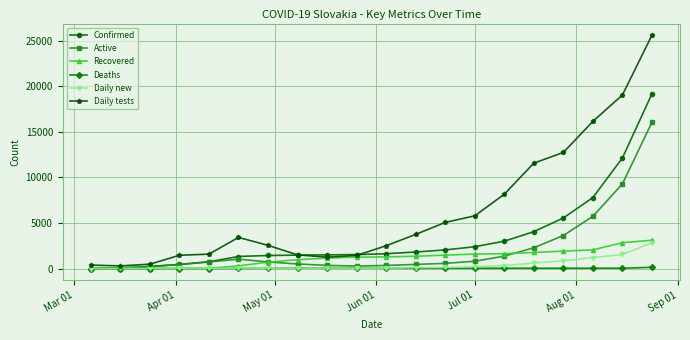

How many data points in Daily new are less than 56?

10